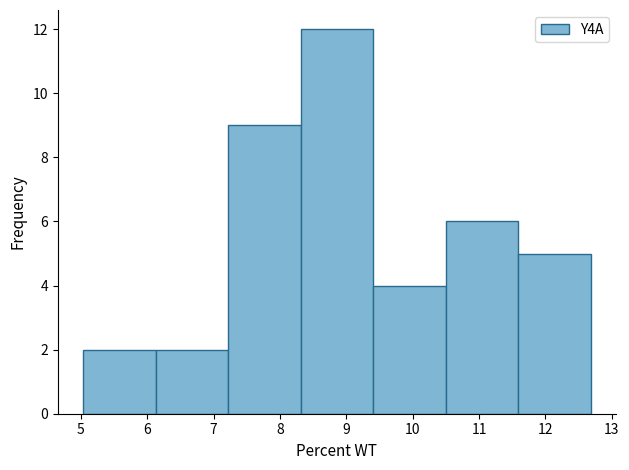

How tall is the bar that spans 8.3 to 9.4 on the x-axis? Neither the bar edges nor the heights are printed on the chart, so give them approximately, as read against the axes.

12